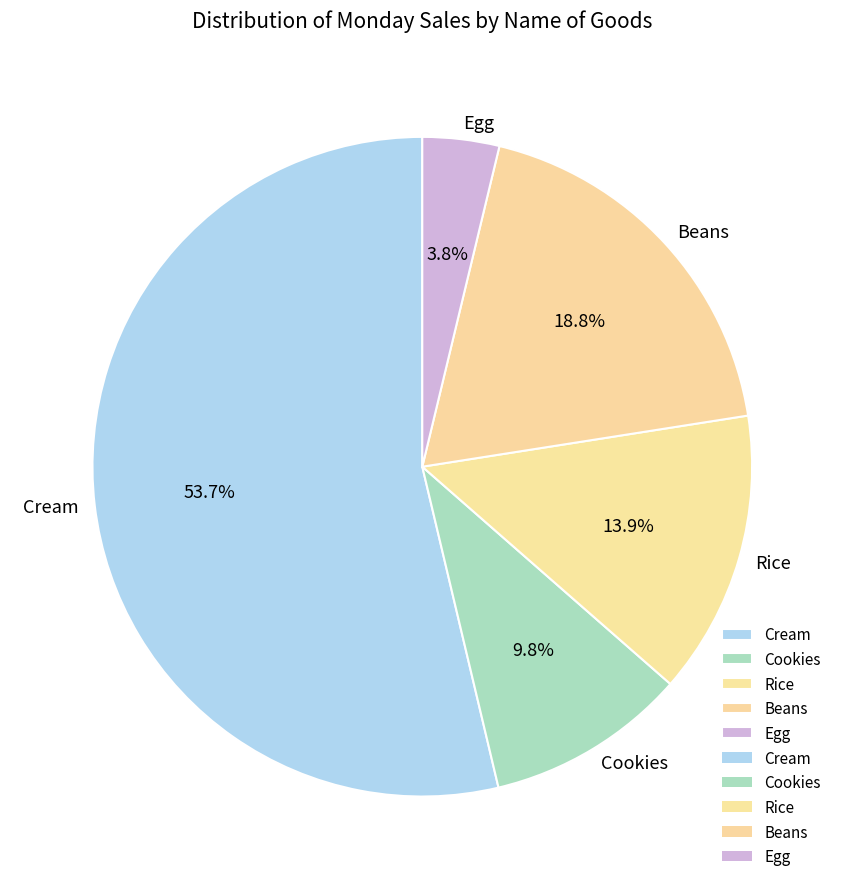

Between Rice and Cookies, which is larger?

Rice